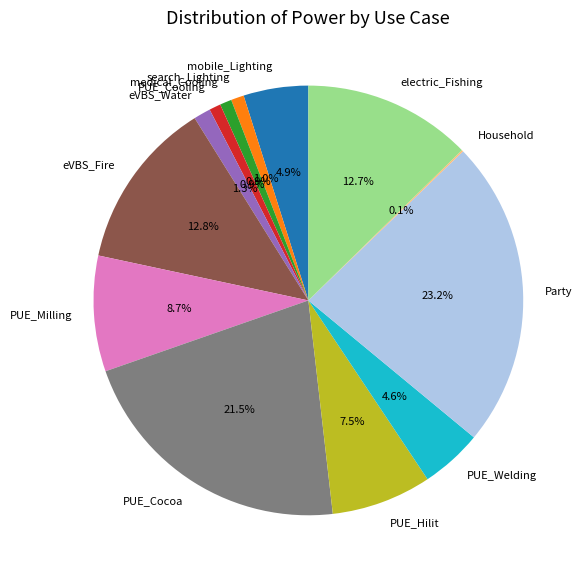

Does medical_Cooling account for over 50% of the chart?

No